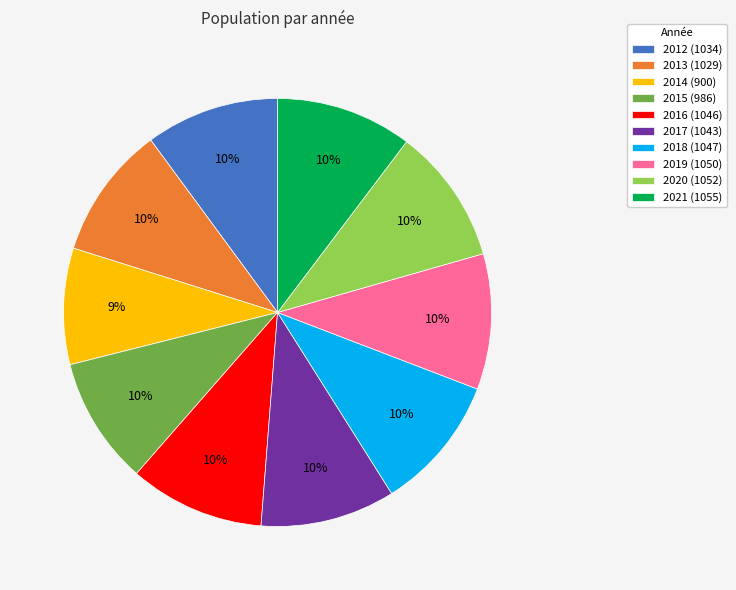

Which has a higher value, 2013 or 2014?

2013